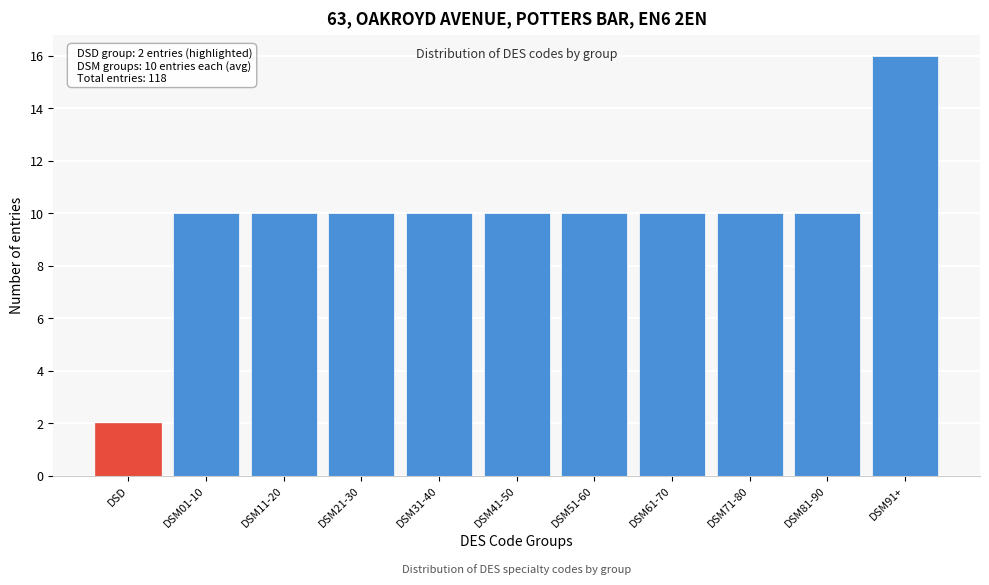

Reading left to right, list all the values displayed in this chart.

2	10	10	10	10	10	10	10	10	10	16